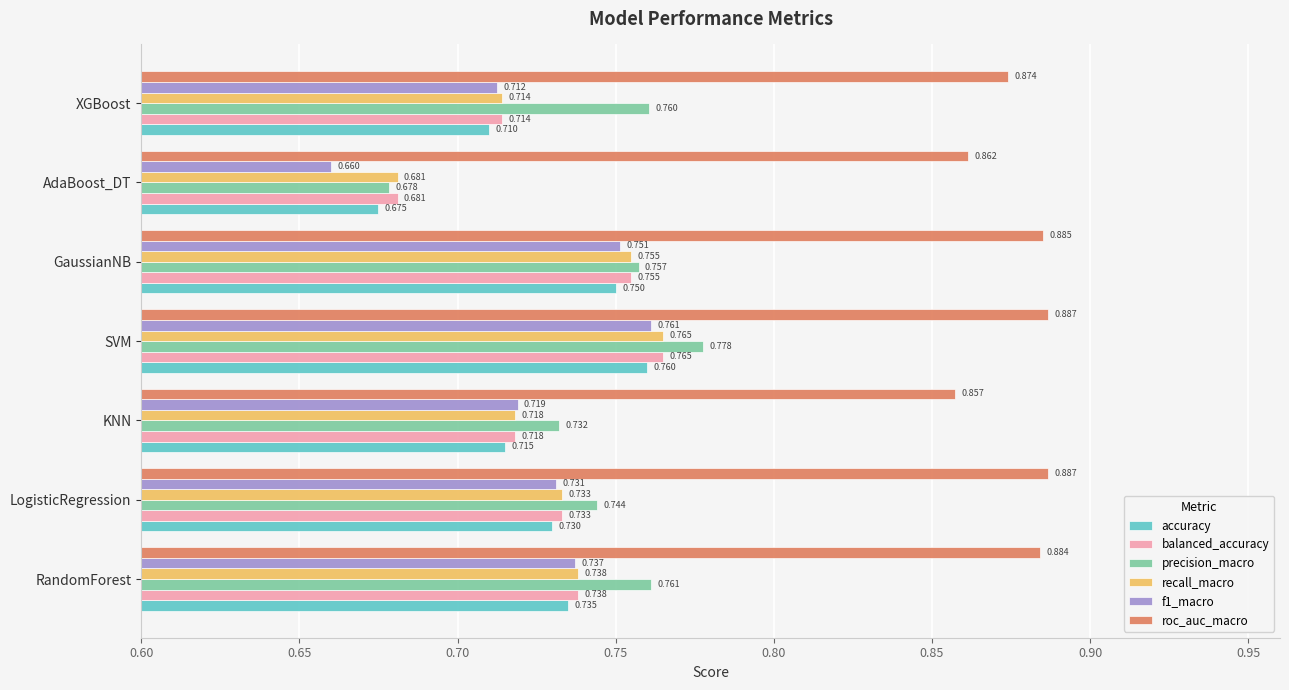

Which category has the highest value in the precision_macro series?

SVM